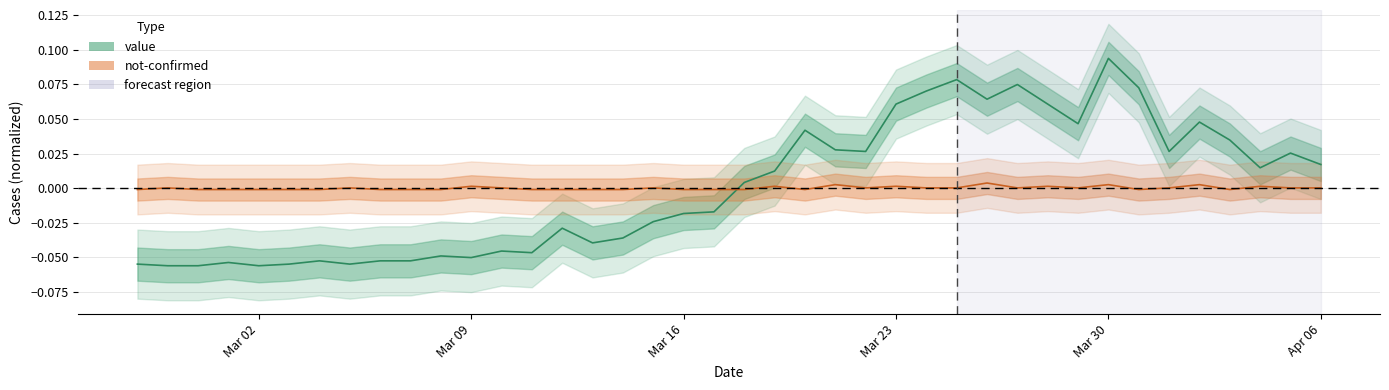

How many distinct data groups are displayed?

2